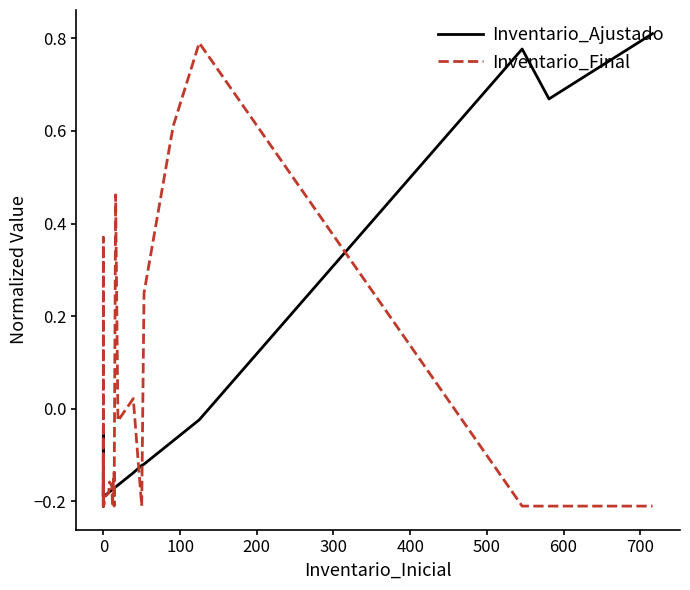

Count the number of data series in this chart.

2